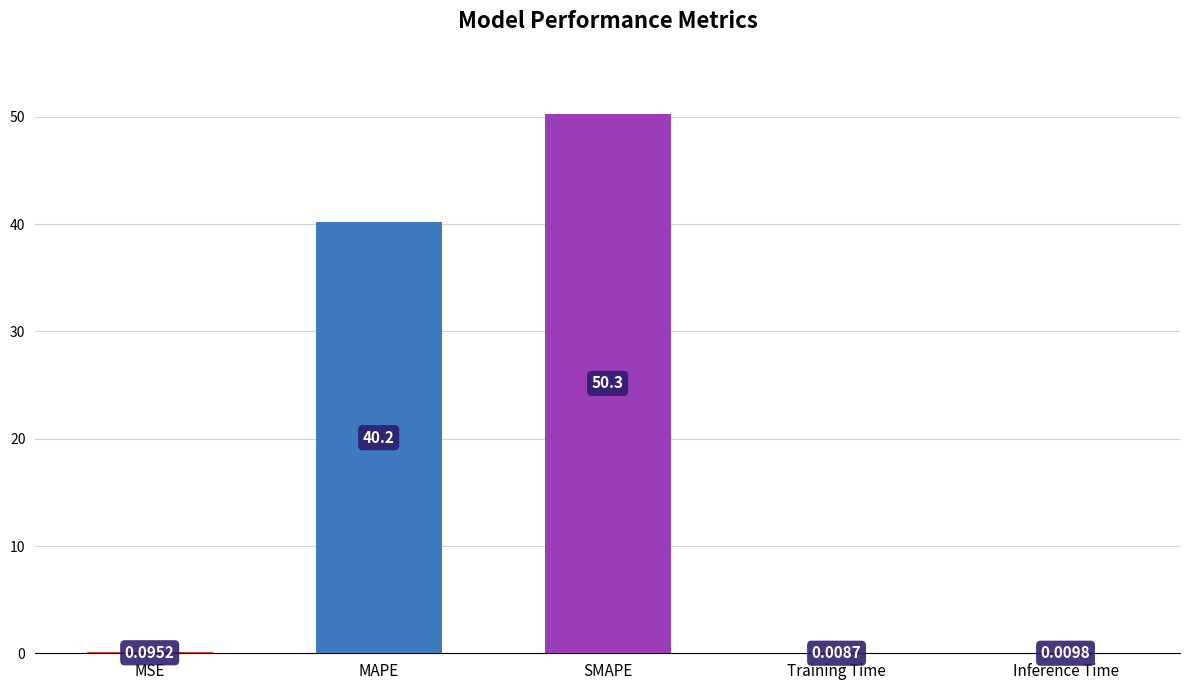

What is the change in value from SMAPE to Training Time?

-50.3